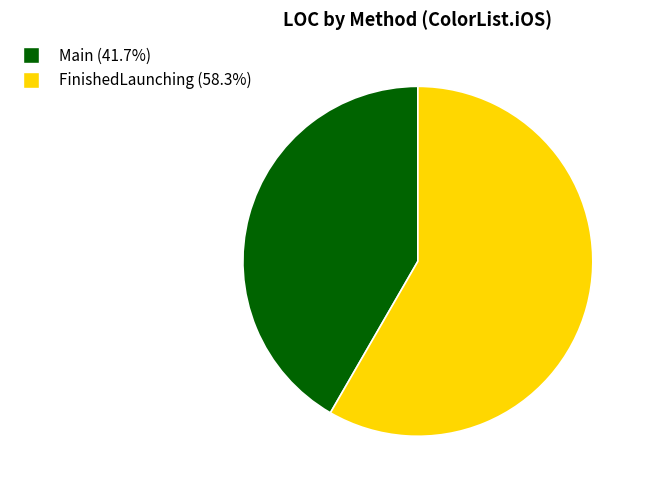

Between Main and FinishedLaunching, which is larger?

FinishedLaunching